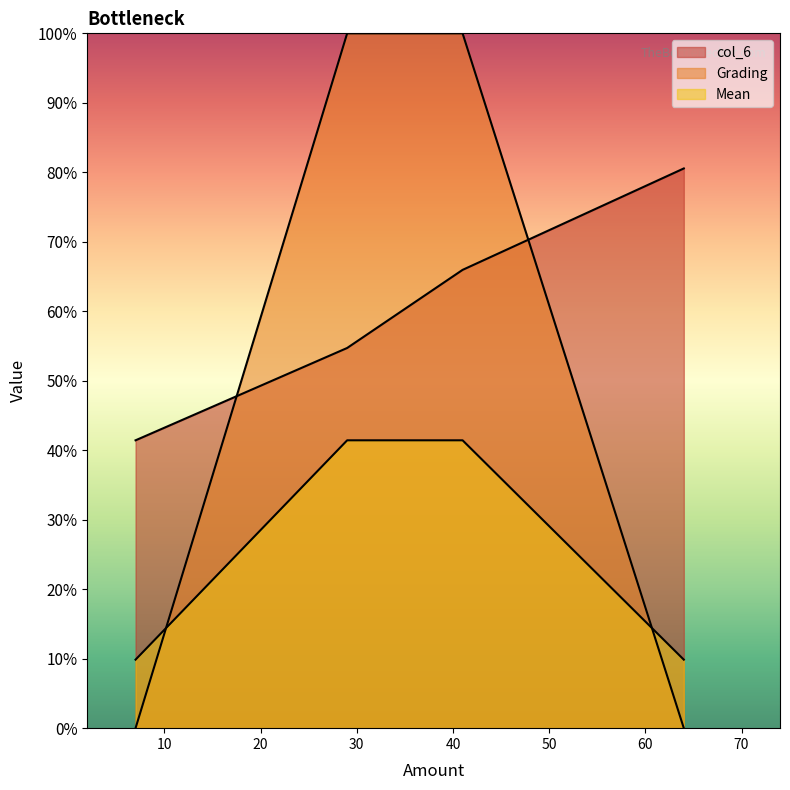

Count the Grading values in the range 0 to 1.

4